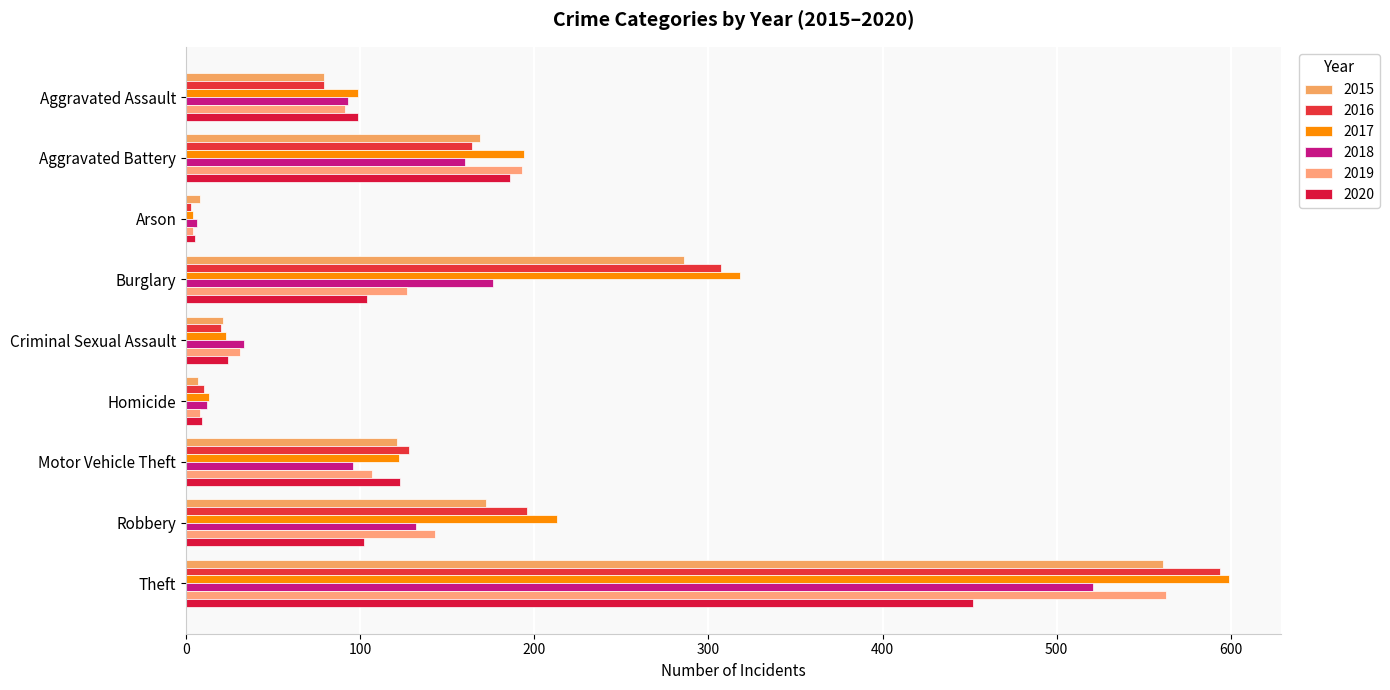

Rank the series by their maximum value, from lowest to highest.

2020, 2018, 2015, 2019, 2016, 2017